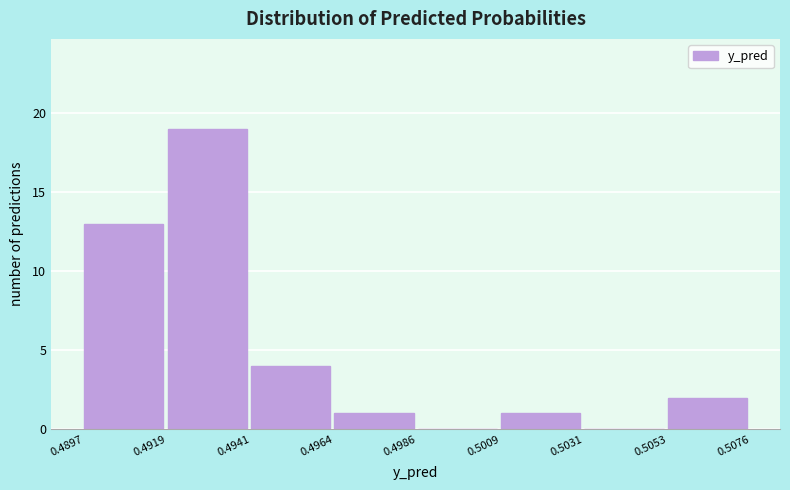

Reading left to right, transcribe this chart: for each bar, give the range it covers on the x-axis and its height. The values are not printed on the chart, so give them approximately, as read against the axis.

0.4897 to 0.4919: 13
0.4919 to 0.4941: 19
0.4941 to 0.4964: 4
0.4964 to 0.4986: 1
0.4986 to 0.5009: 0
0.5009 to 0.5031: 1
0.5031 to 0.5053: 0
0.5053 to 0.5076: 2